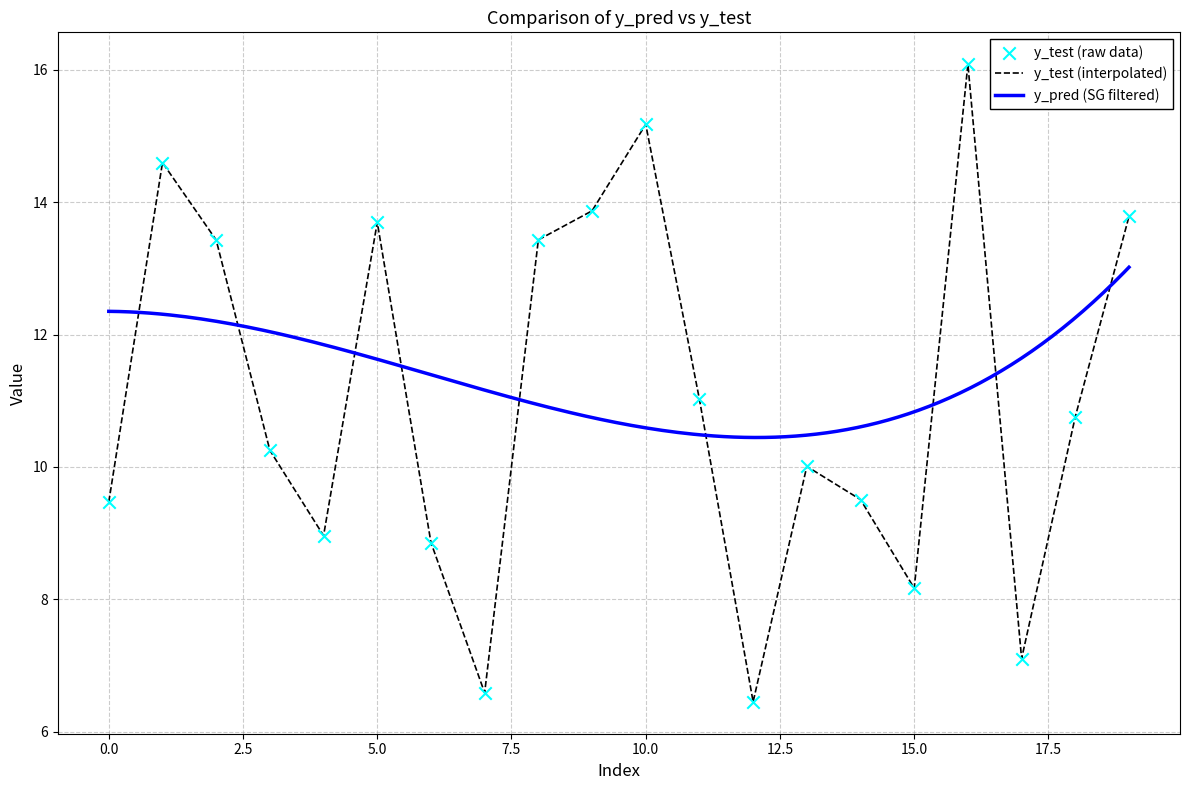

Which has a higher value, 0 or 2?

2